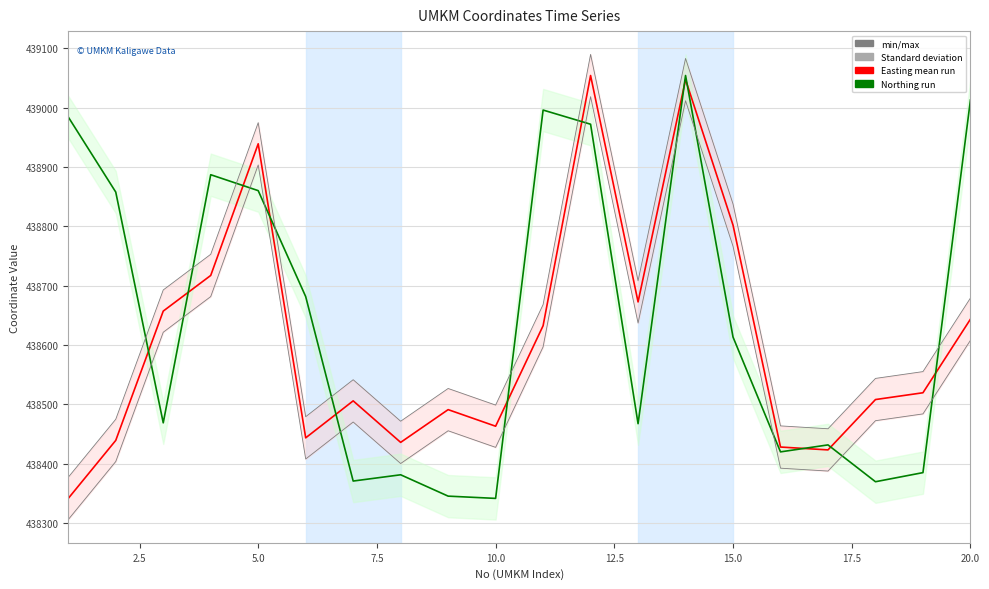

Which series has the largest range (max minus min)?

Easting (Ensemble mean)